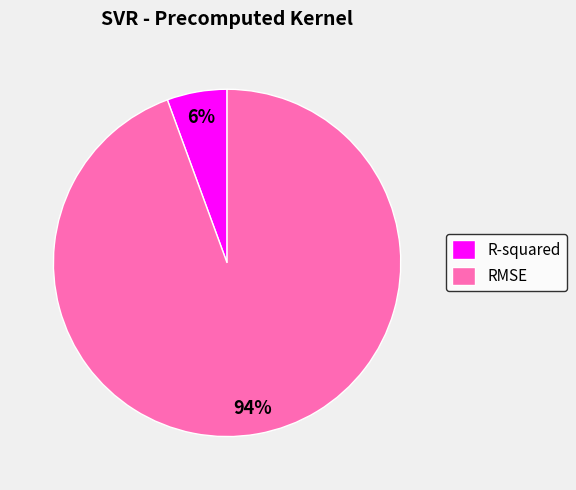

To the nearest percent, what is the combined percentage of RMSE and R-squared?

100%